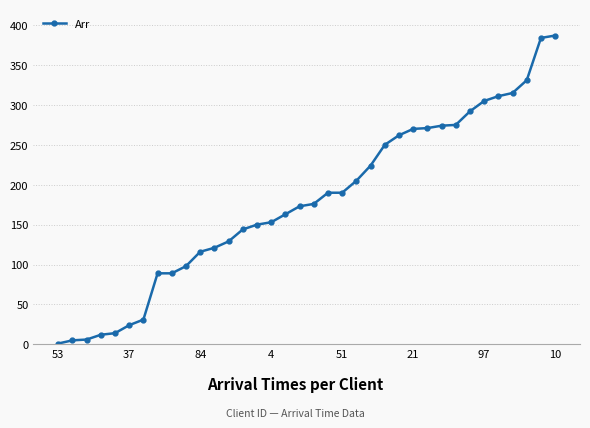

How many values are below 176?

18